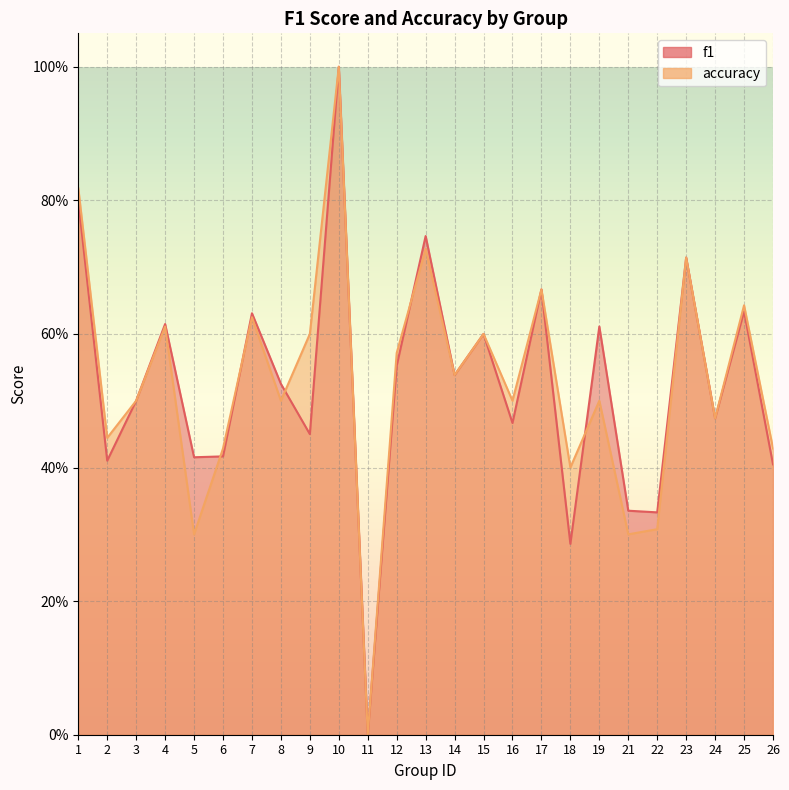

What are all the series names shown in the legend?

f1, accuracy